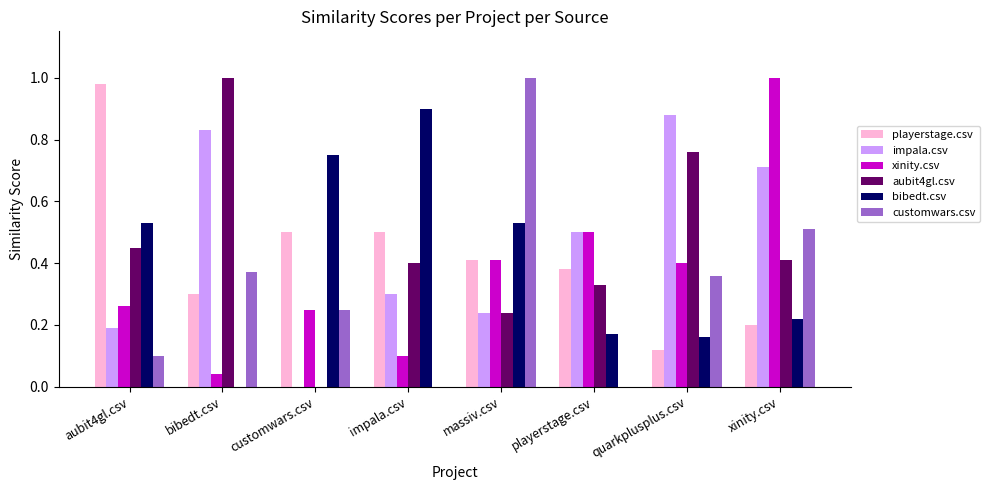

Is the value of bibedt.csv at impala.csv greater than the value of aubit4gl.csv at bibedt.csv?

No